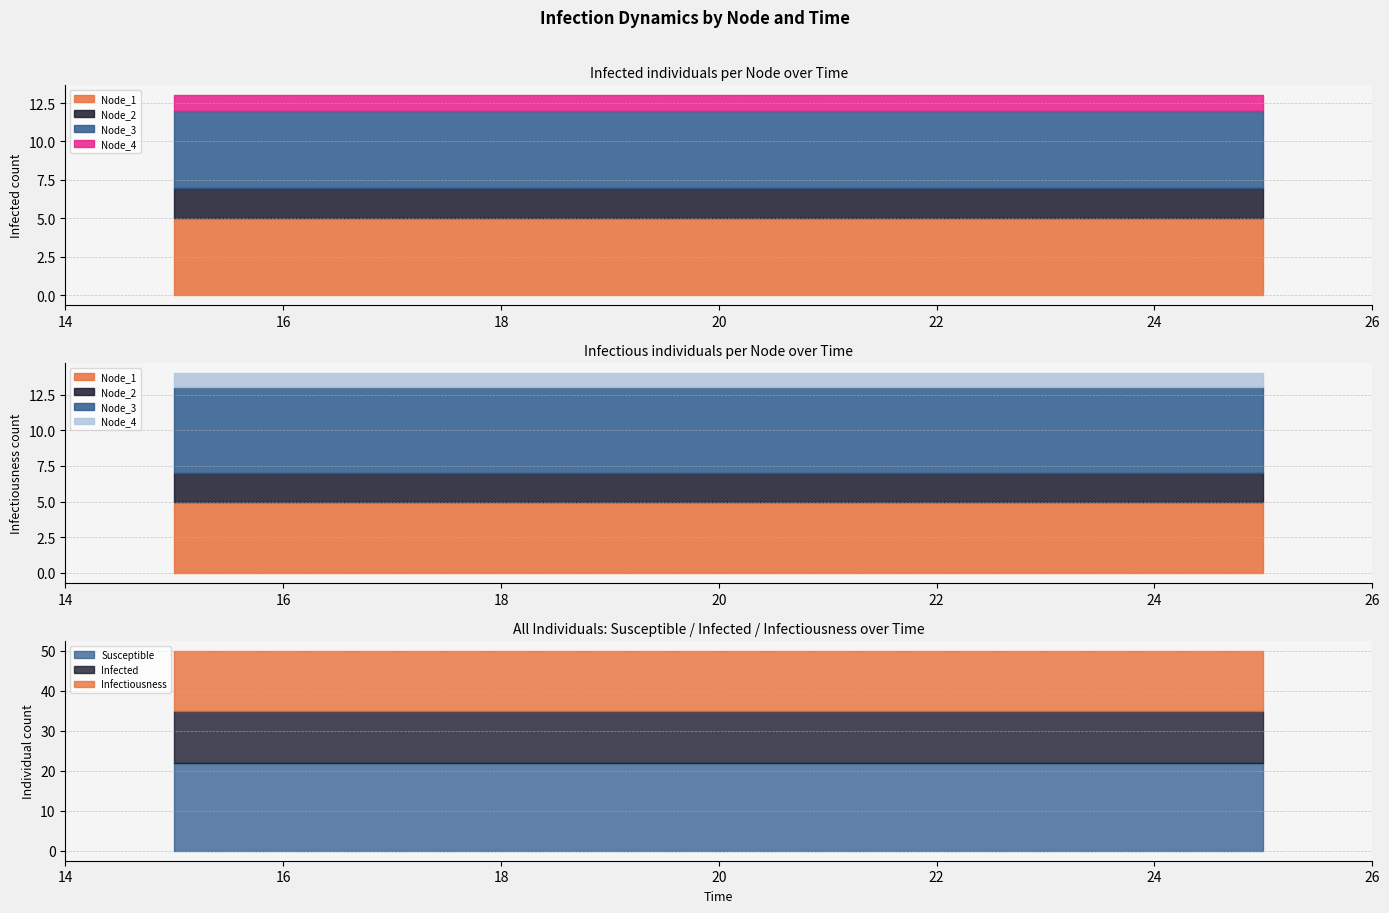

True or false: Total_individuals and Node_ID_count cross at least once.

False